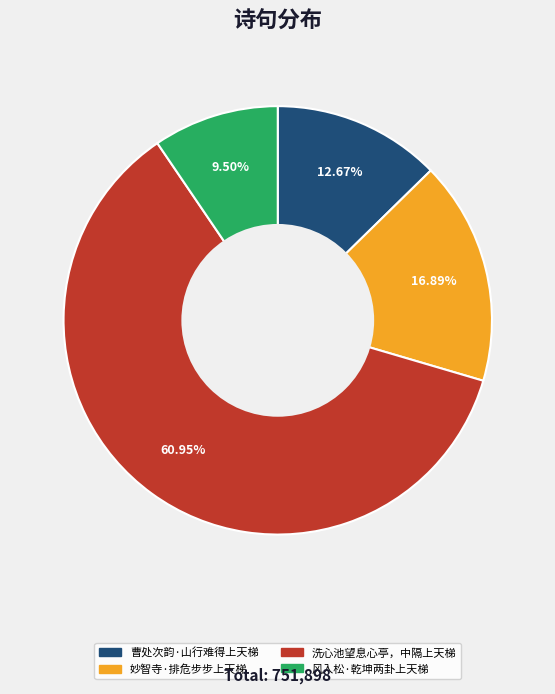

Does 洗心池望息心亭，中隔上天梯 represent more than half of the total?

Yes